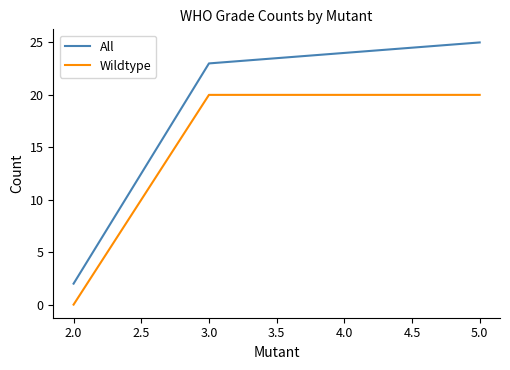

How many series are shown in this chart?

2